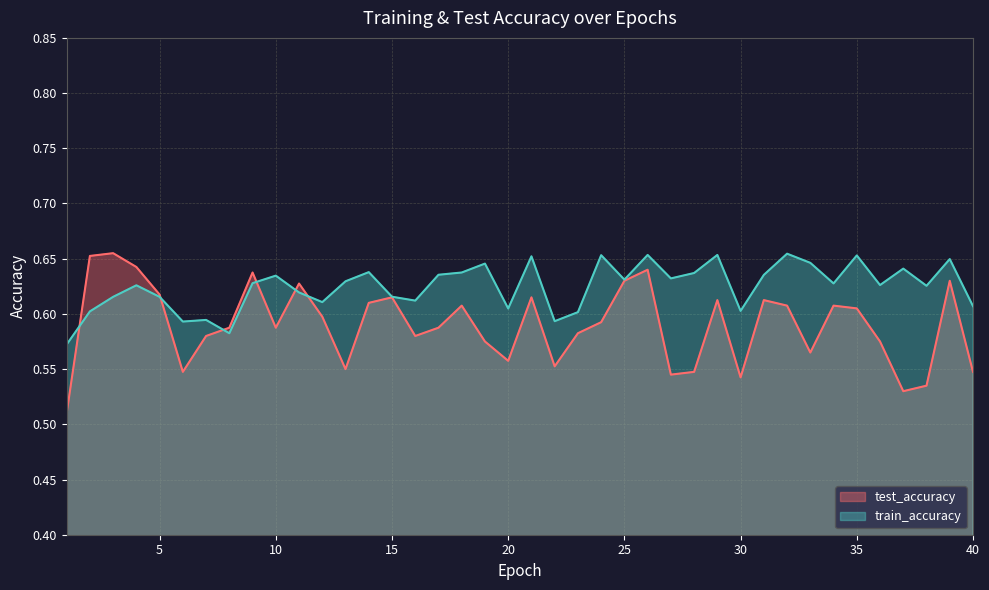

How many interior local valleys does the test_accuracy series have?

10